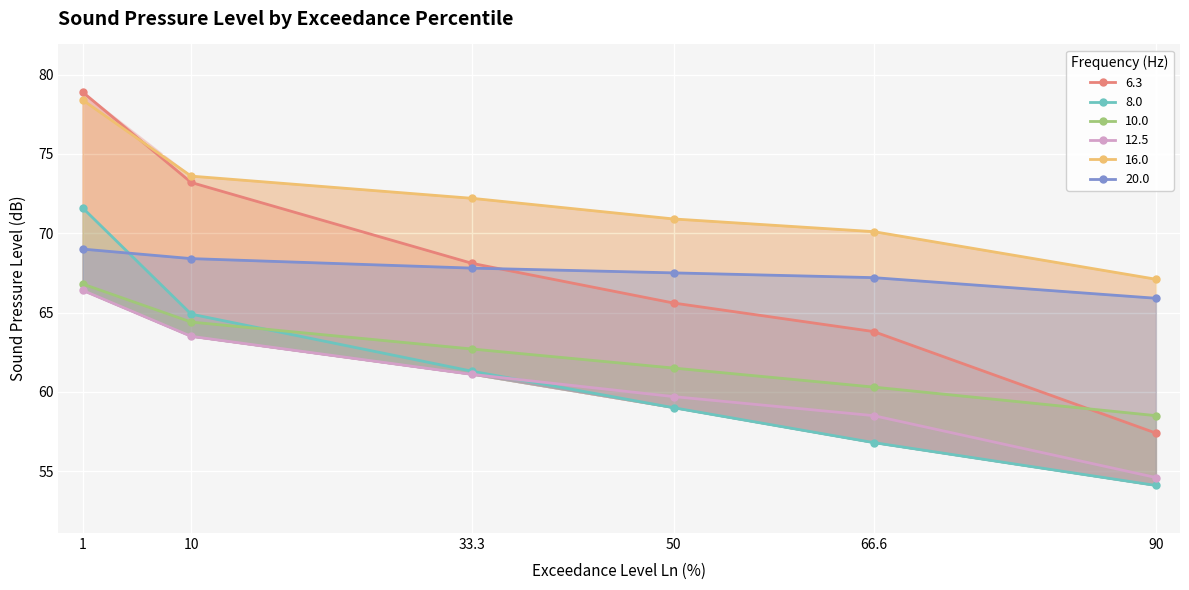

How many times do 6.3 and 20.0 cross each other?

1